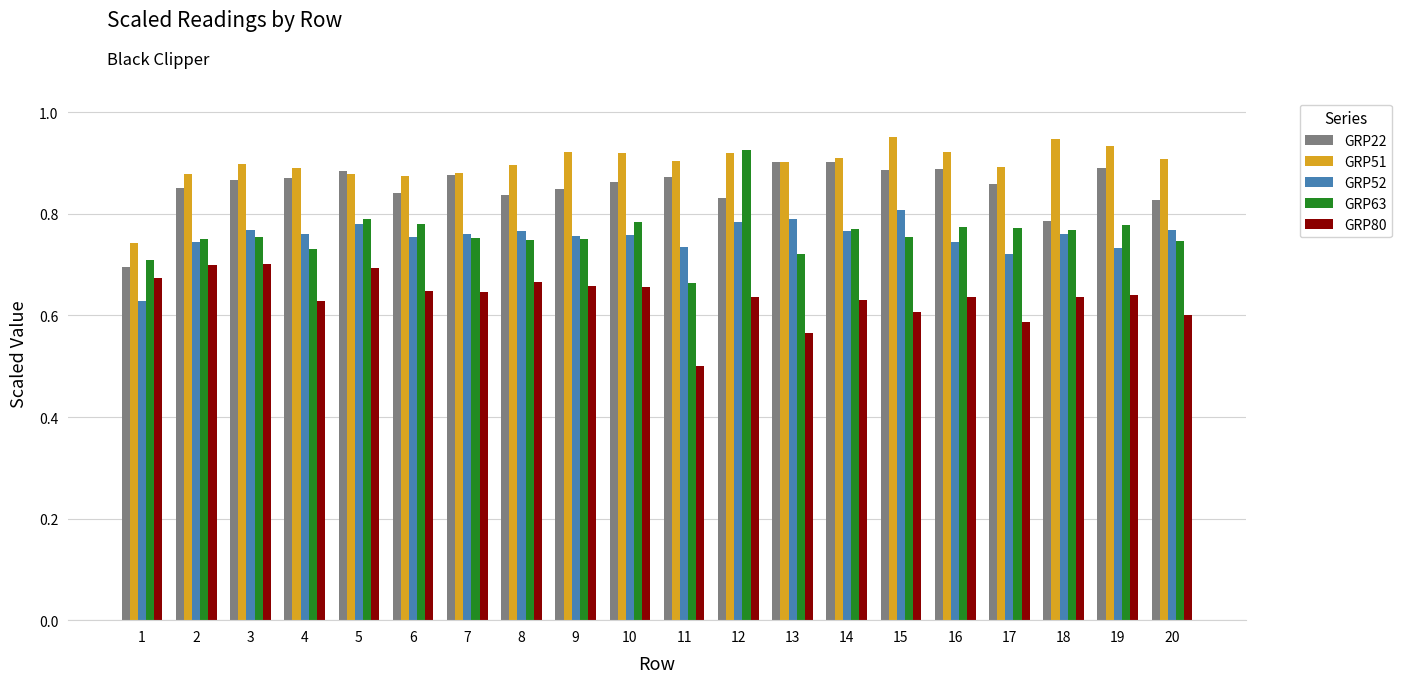

At how many categories does at least one series exceed 0?

20